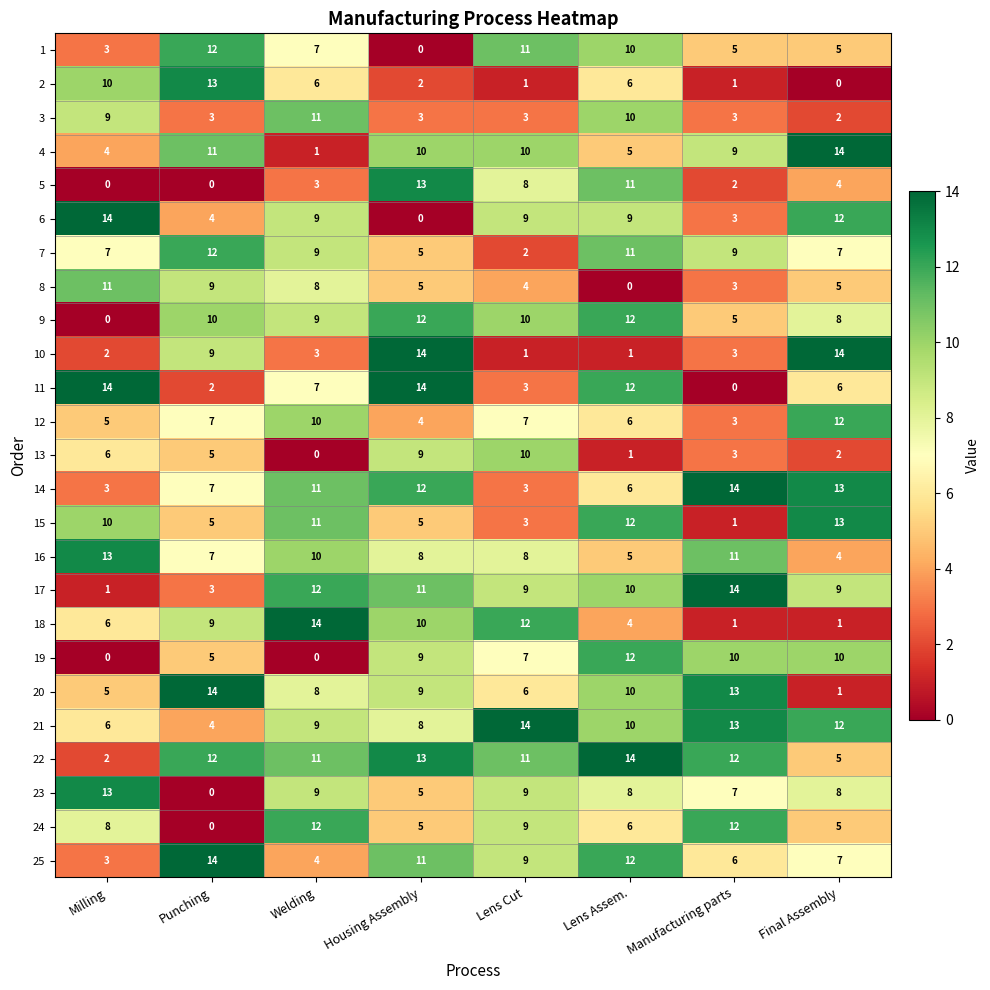

At which label does 7 first exceed 9?

Punching